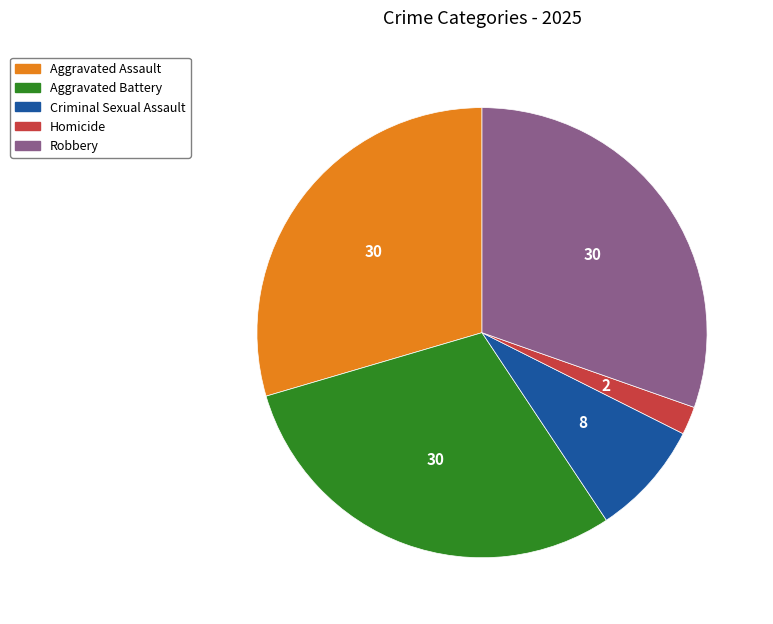

The Homicide slice represents 2% of the pie. True or false?

True